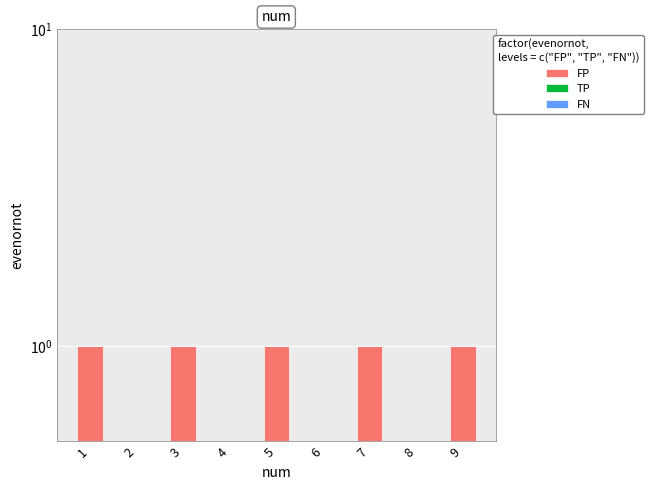

How many bars are there in total?

27